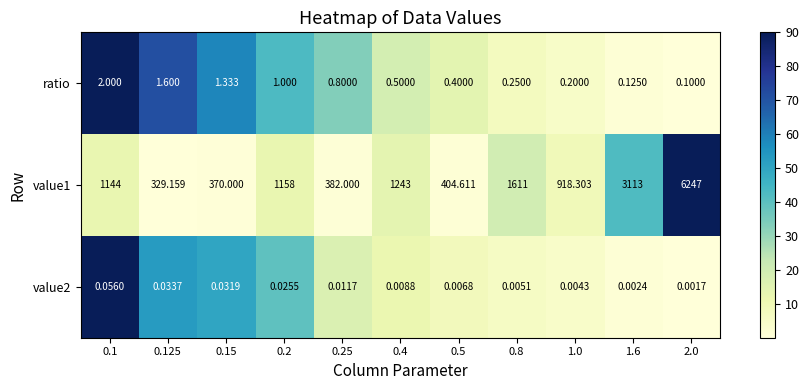

Rank the series at 0.15 from highest to lowest value.

value1, ratio, value2